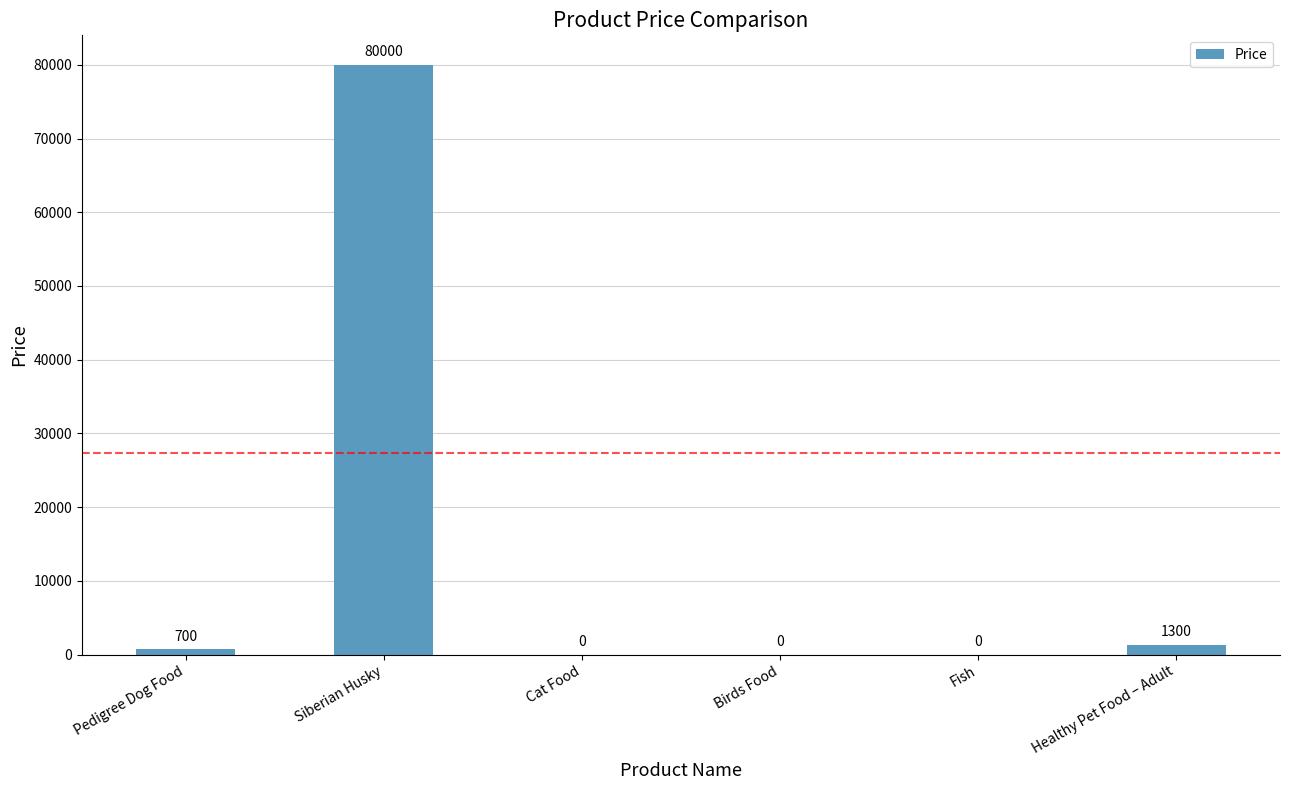

True or false: the data shows -44075 at Fish.

False